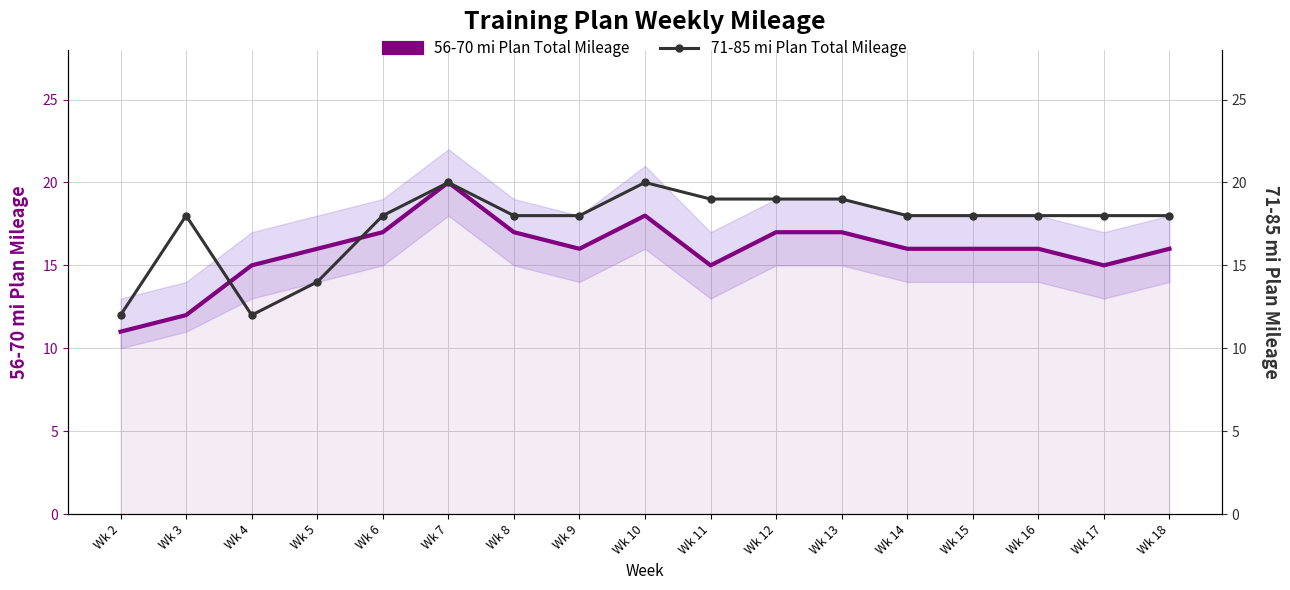

At which label does 71-85 mi Plan Total Mileage first exceed 18?

Wk 7